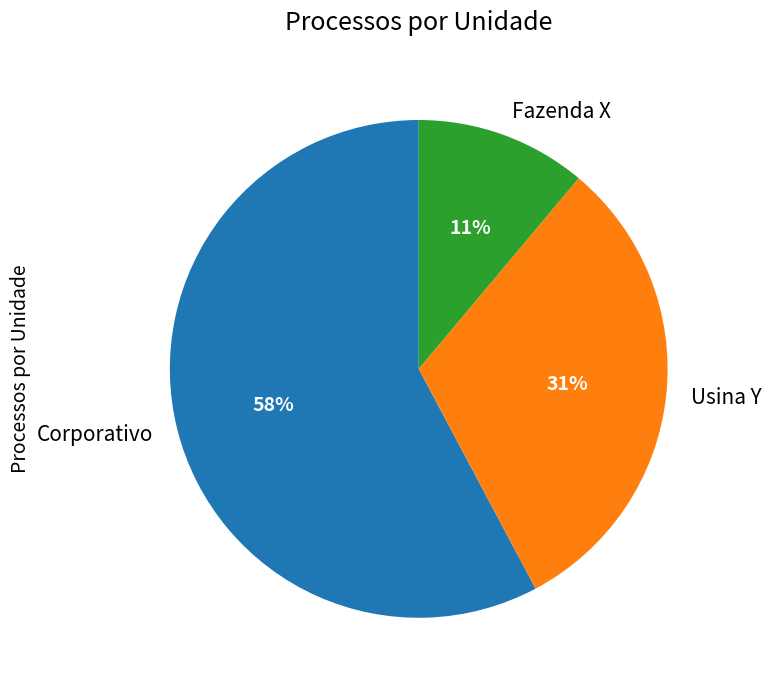

Does Usina Y account for over 50% of the chart?

No